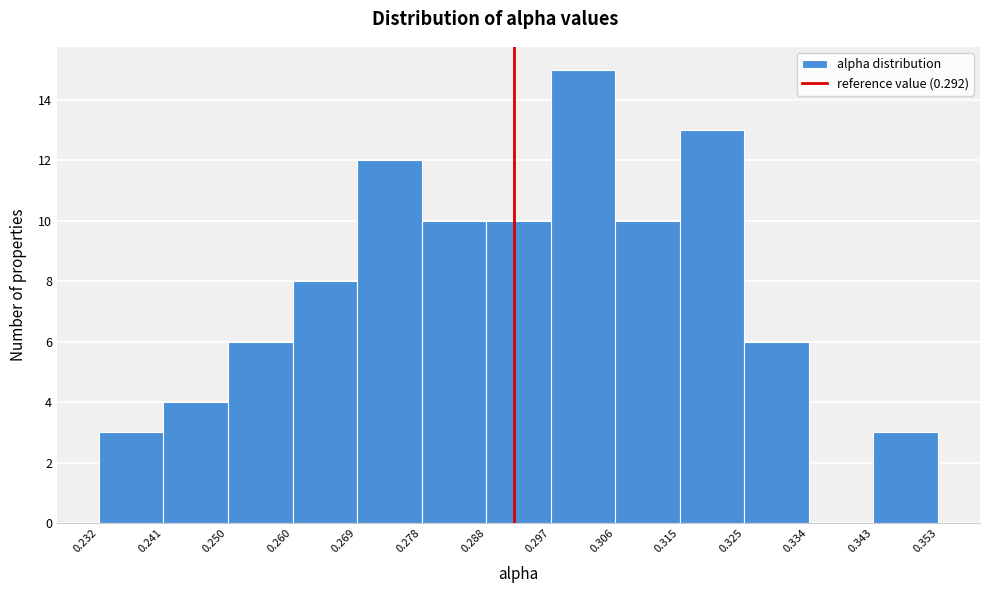

Reading left to right, list every bar in this chart as the range it spans on the x-axis followed by its height. The values are not printed on the chart, so give them approximately, as read against the axis.

0.232 to 0.241: 3
0.241 to 0.250: 4
0.250 to 0.260: 6
0.260 to 0.269: 8
0.269 to 0.278: 12
0.278 to 0.288: 10
0.288 to 0.297: 10
0.297 to 0.306: 15
0.306 to 0.315: 10
0.315 to 0.325: 13
0.325 to 0.334: 6
0.334 to 0.343: 0
0.343 to 0.353: 3